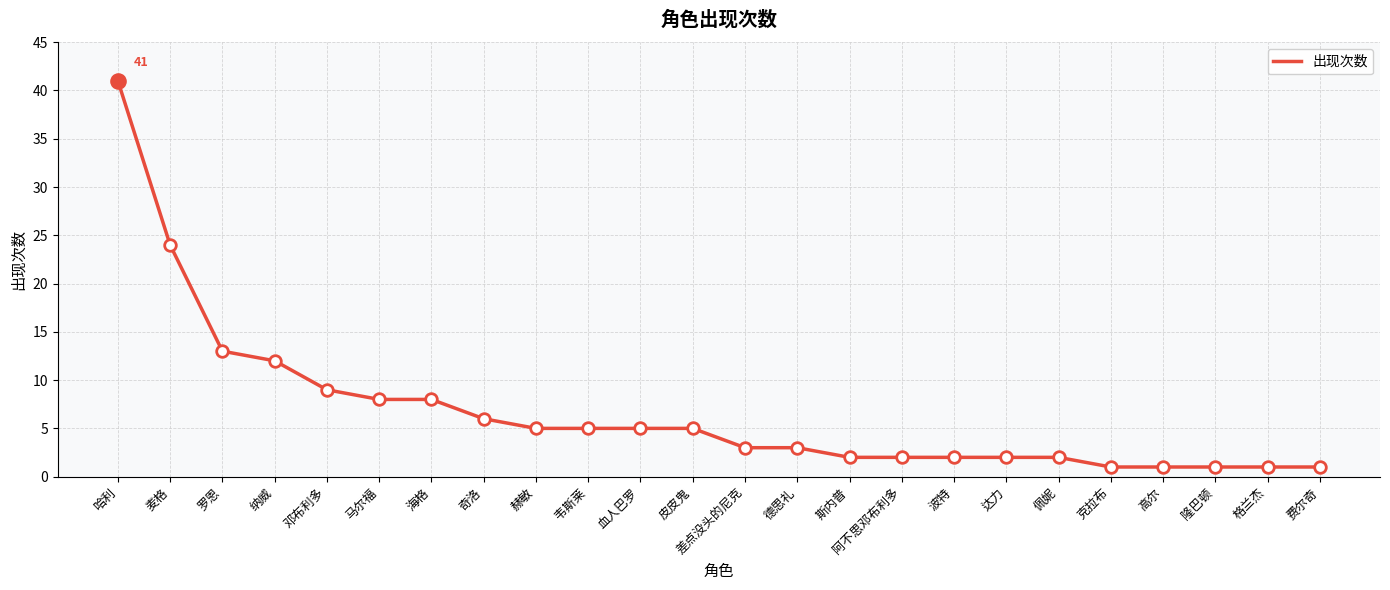

Approximately how many times larger is the value at 克拉布 compared to 奇洛?

0.2